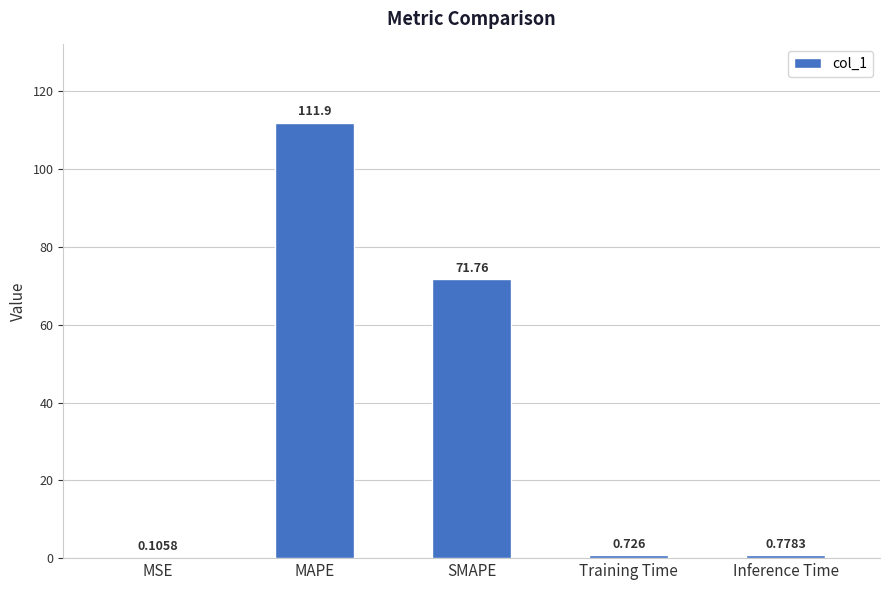

Which has a higher value, Inference Time or MAPE?

MAPE